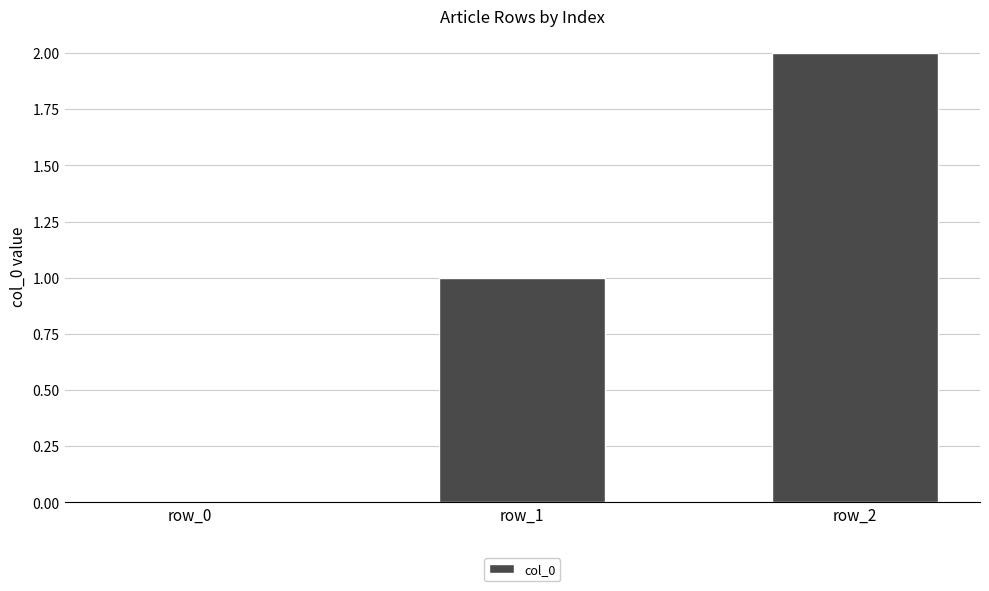

How many series are shown in this chart?

1